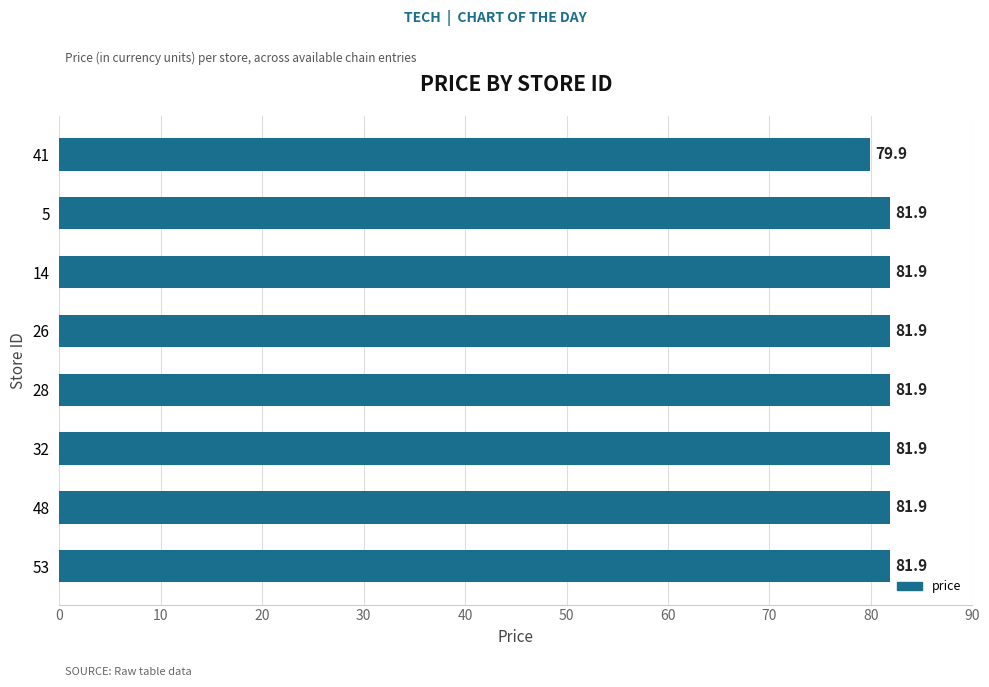

How many bars are there in total?

8